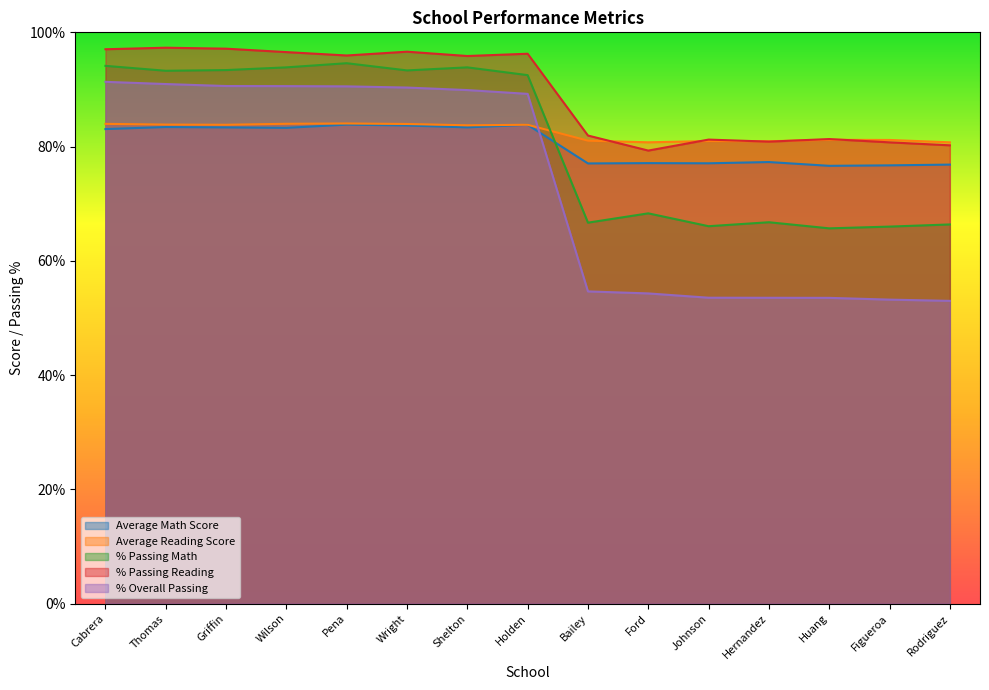

At how many categories does at least one series exceed 75?

15